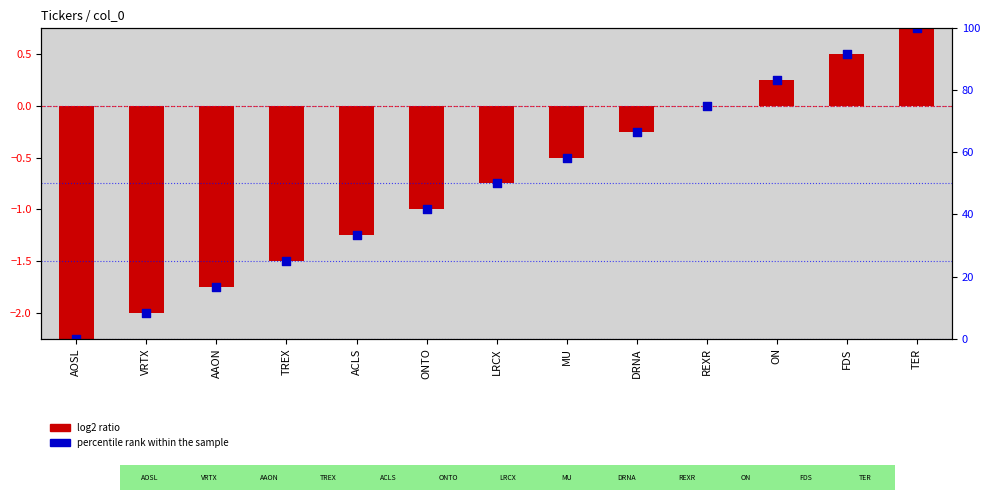

Which series reaches the minimum Y coordinate?

log2 ratio